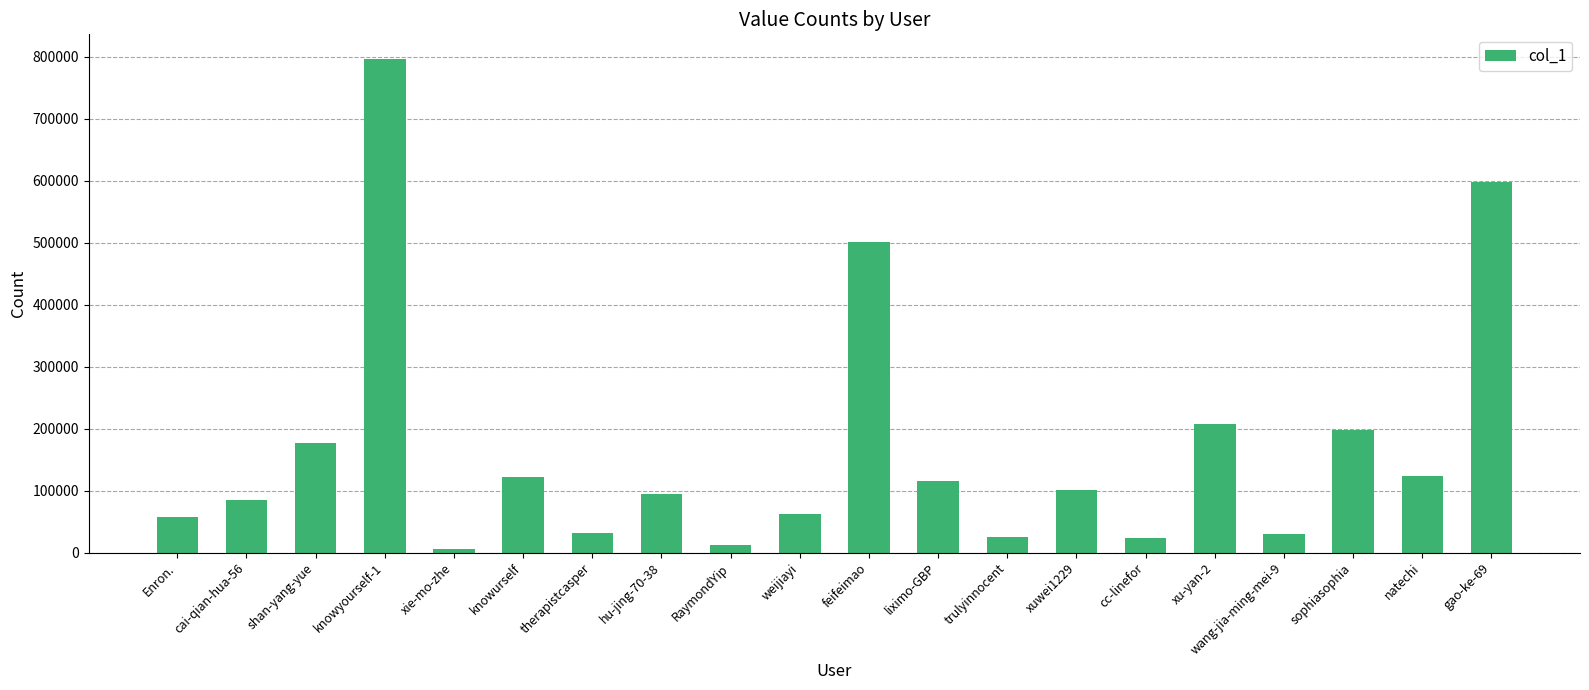

Count the number of categories in the chart.

20